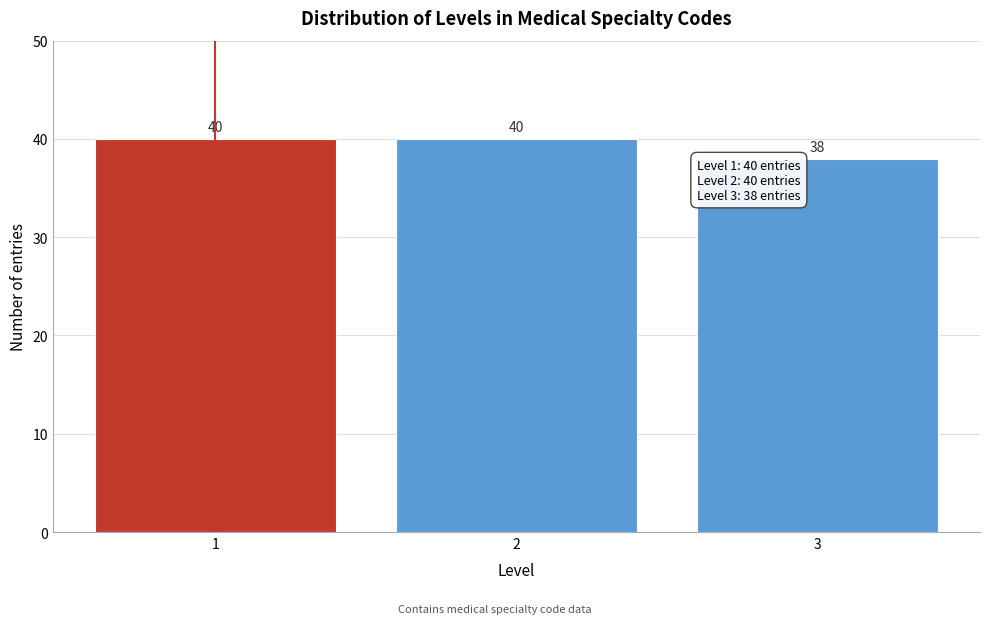

Reading left to right, list all the values displayed in this chart.

40	40	38